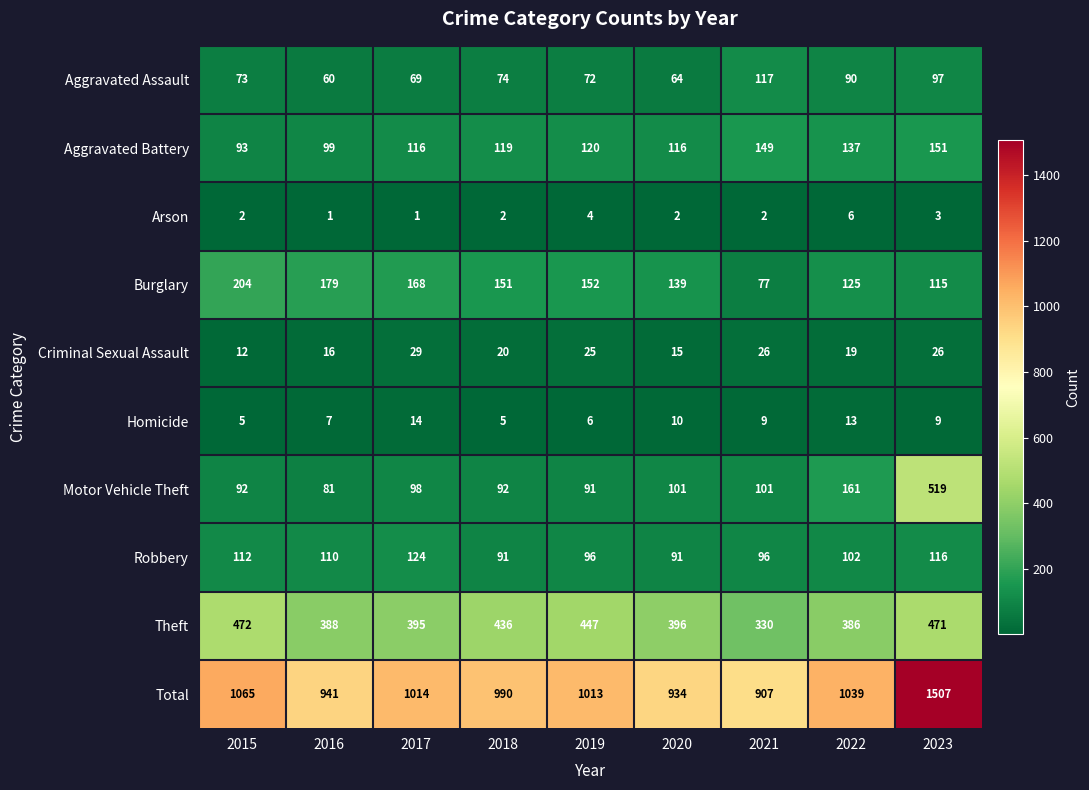

Is it true that Motor Vehicle Theft equals 92 at 2018?

True